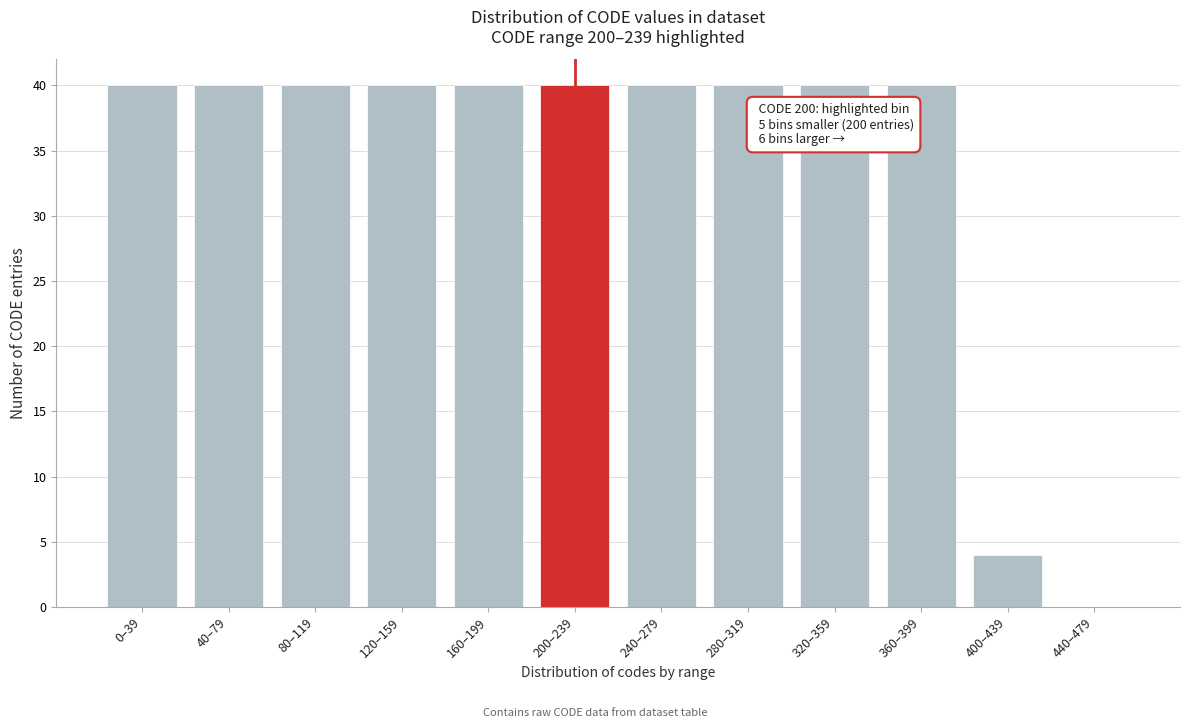

Reading left to right, transcribe all the data shown in this chart.

0–39=40	40–79=40	80–119=40	120–159=40	160–199=40	200–239=40	240–279=40	280–319=40	320–359=40	360–399=40	400–439=4	440–479=0